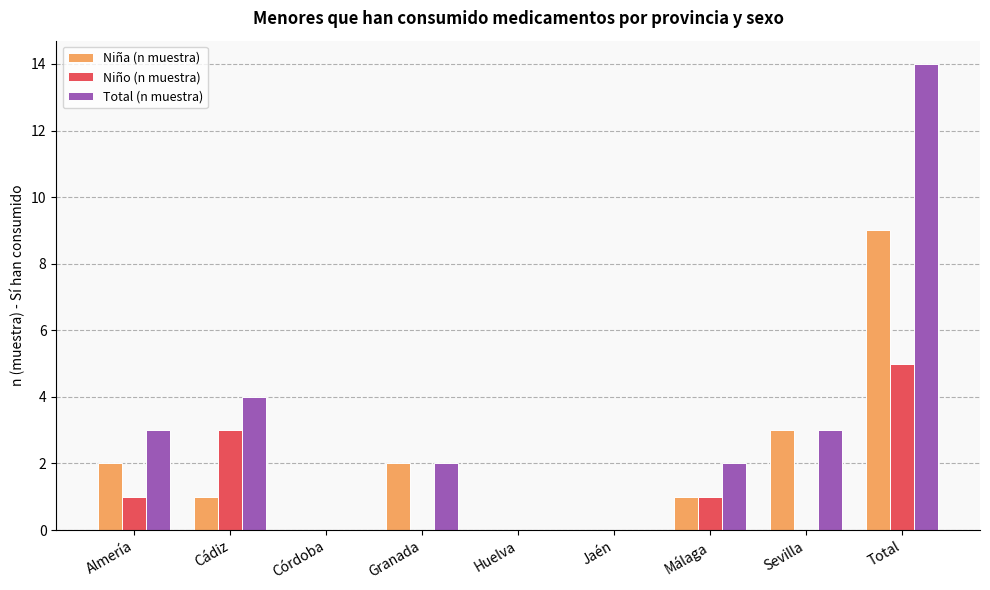

The Niña (n muestra) series shows 2 at Sevilla. True or false?

False